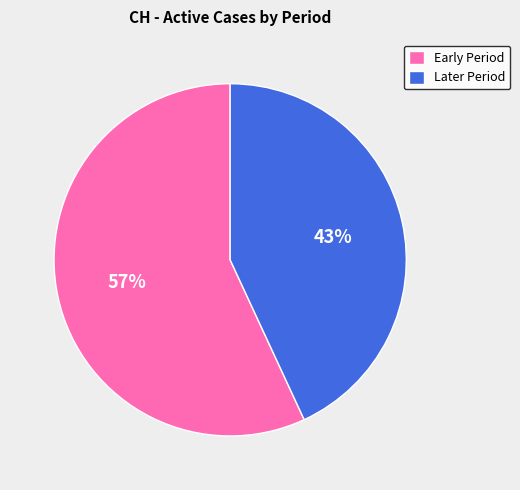

The Later Period slice represents 43% of the pie. True or false?

True